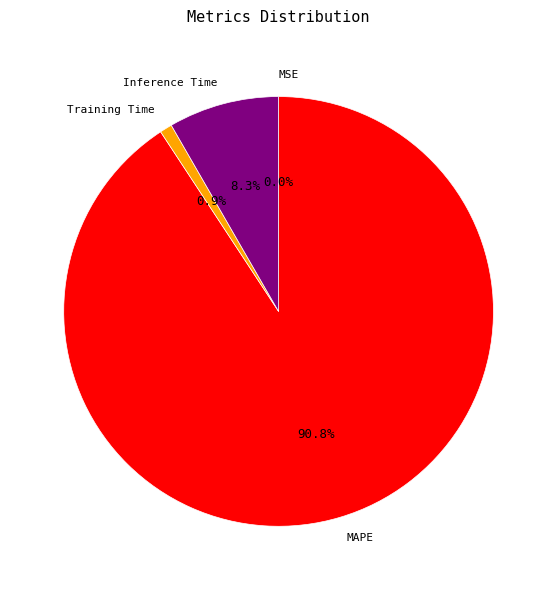

Does any single category account for the majority?

Yes